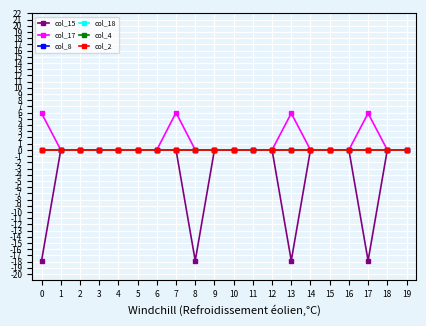

What is the average value of the col_17 series?

1.2